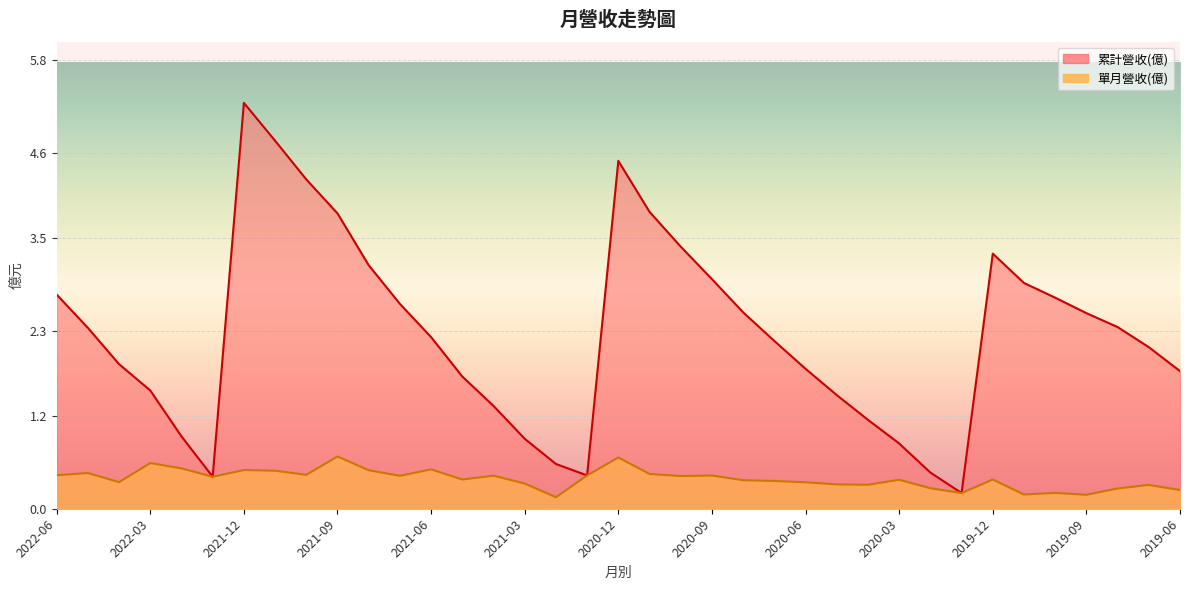

Between 2020-04 and 2021-04, which is larger?

2021-04